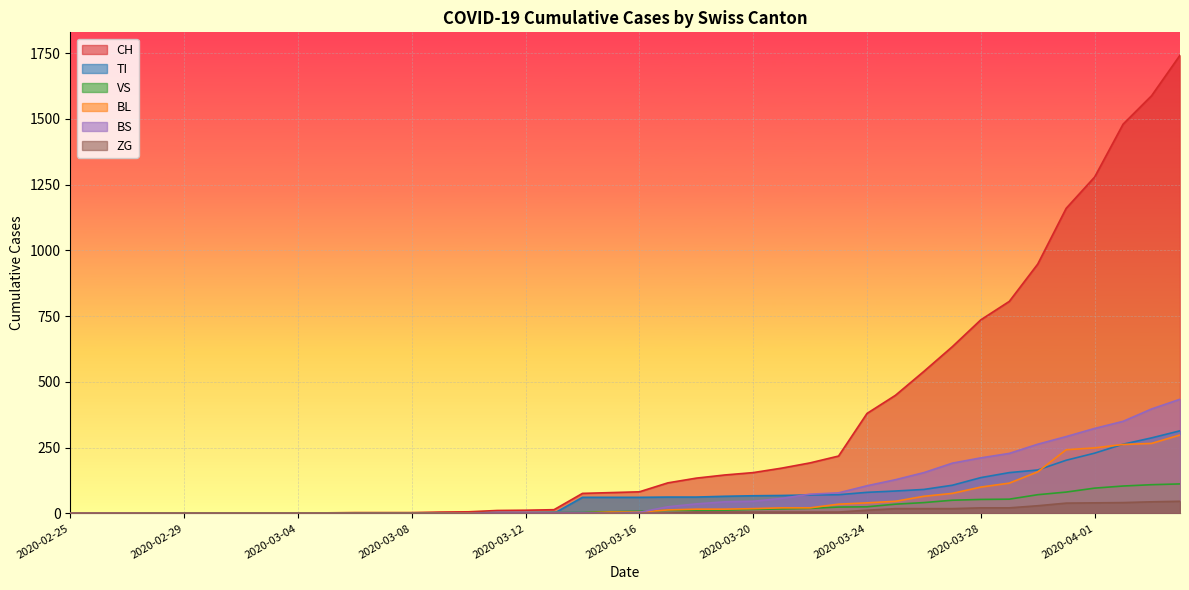

What is the greatest value displayed?

1742